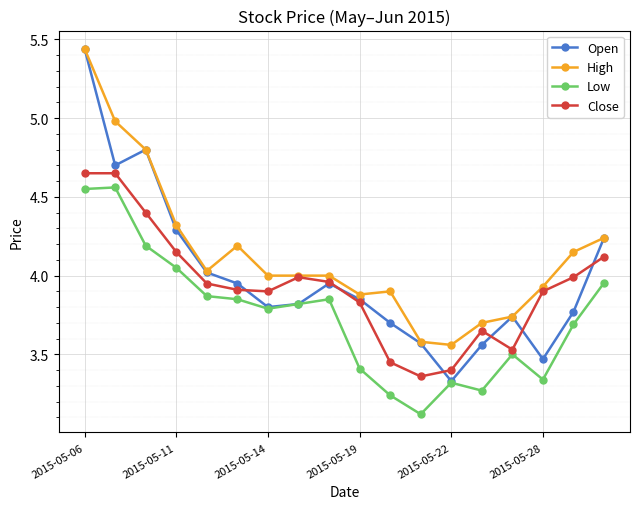

What is the value of the Open point at the 4th from the left?

4.3